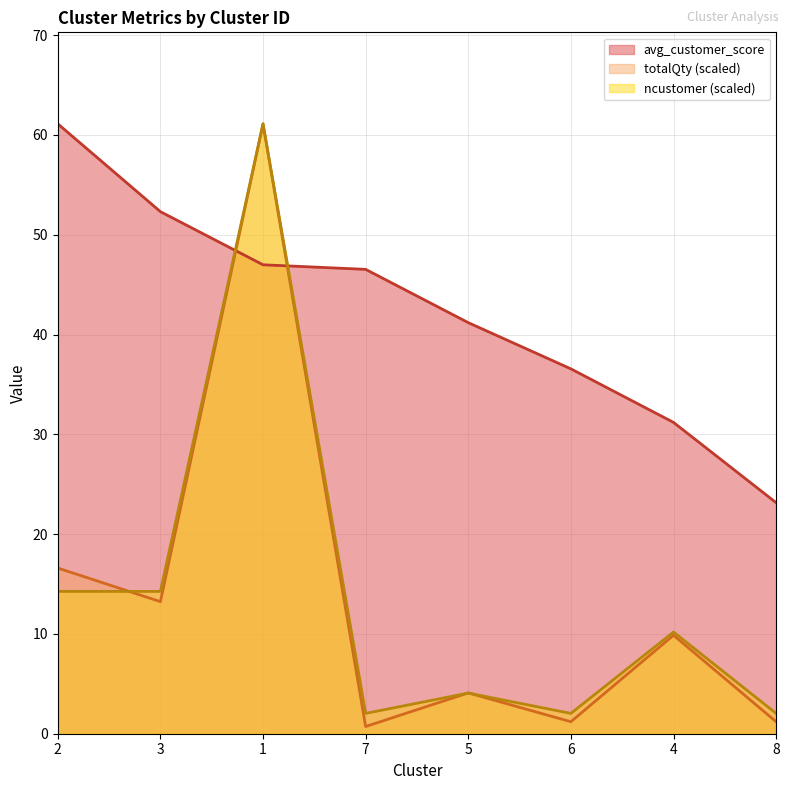

Which series has the largest total across all categories?

avg_customer_score